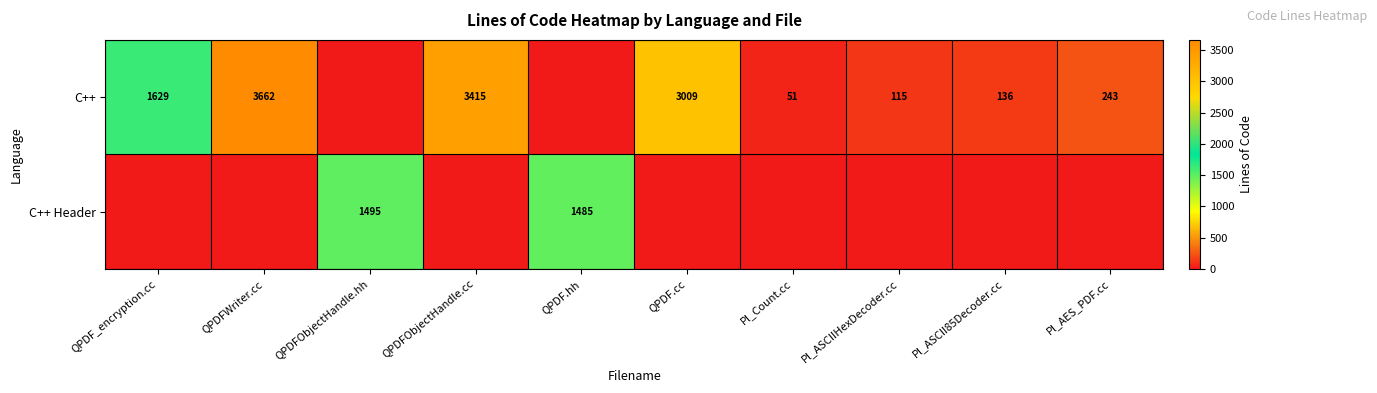

The C++ series shows 115 at Pl_ASCIIHexDecoder.cc. True or false?

True